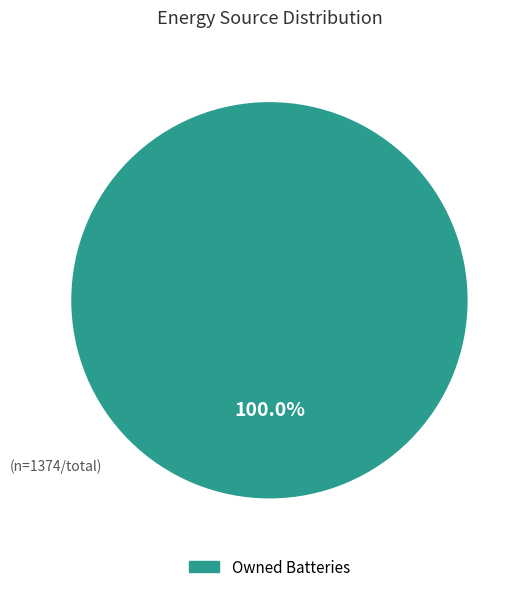

Rank the categories by value from highest to lowest.

Owned Batteries